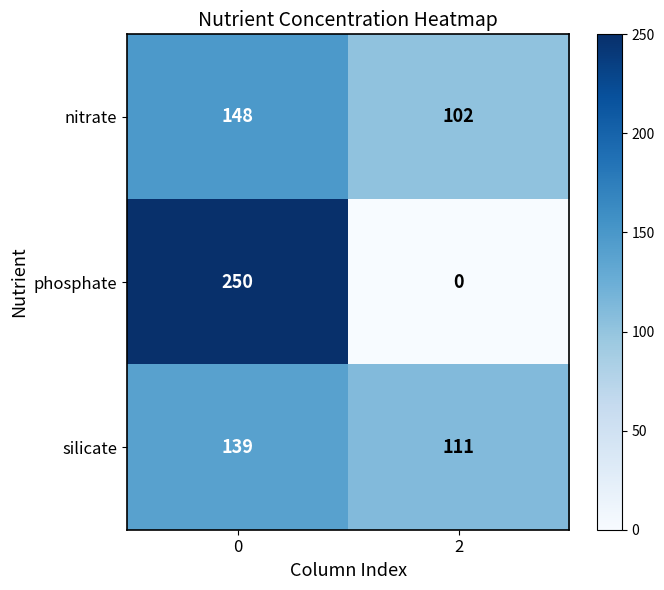

Reading left to right, extract all data points from this chart.

nitrate: 0=148	2=102
phosphate: 0=250	2=0
silicate: 0=139	2=111